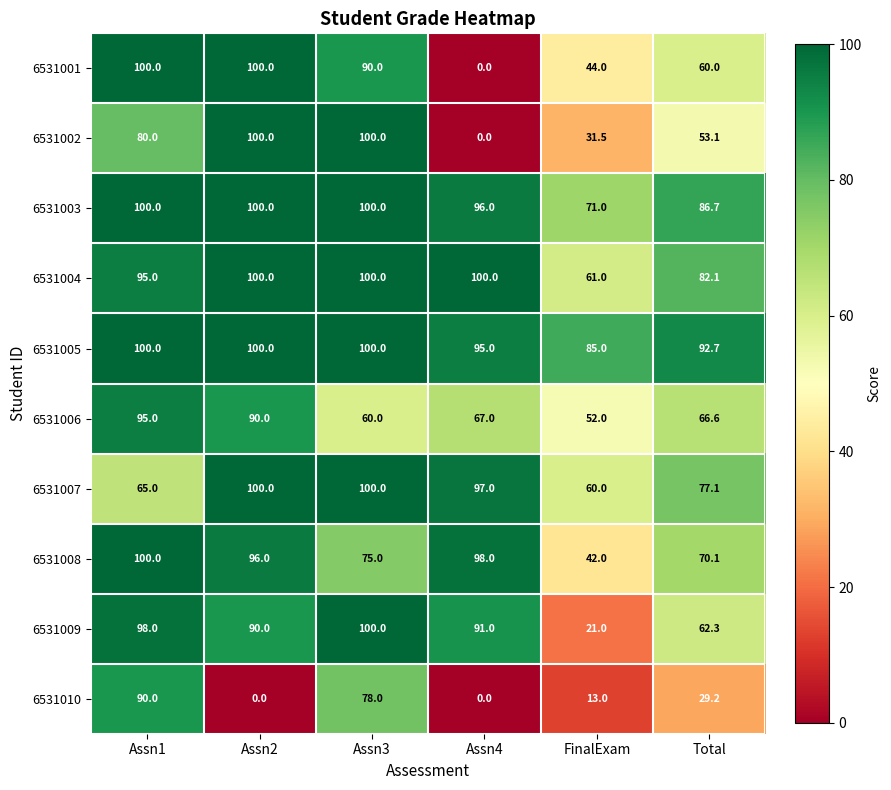

At Total, list the series in order from largest to smallest.

6531005, 6531003, 6531004, 6531007, 6531008, 6531006, 6531009, 6531001, 6531002, 6531010